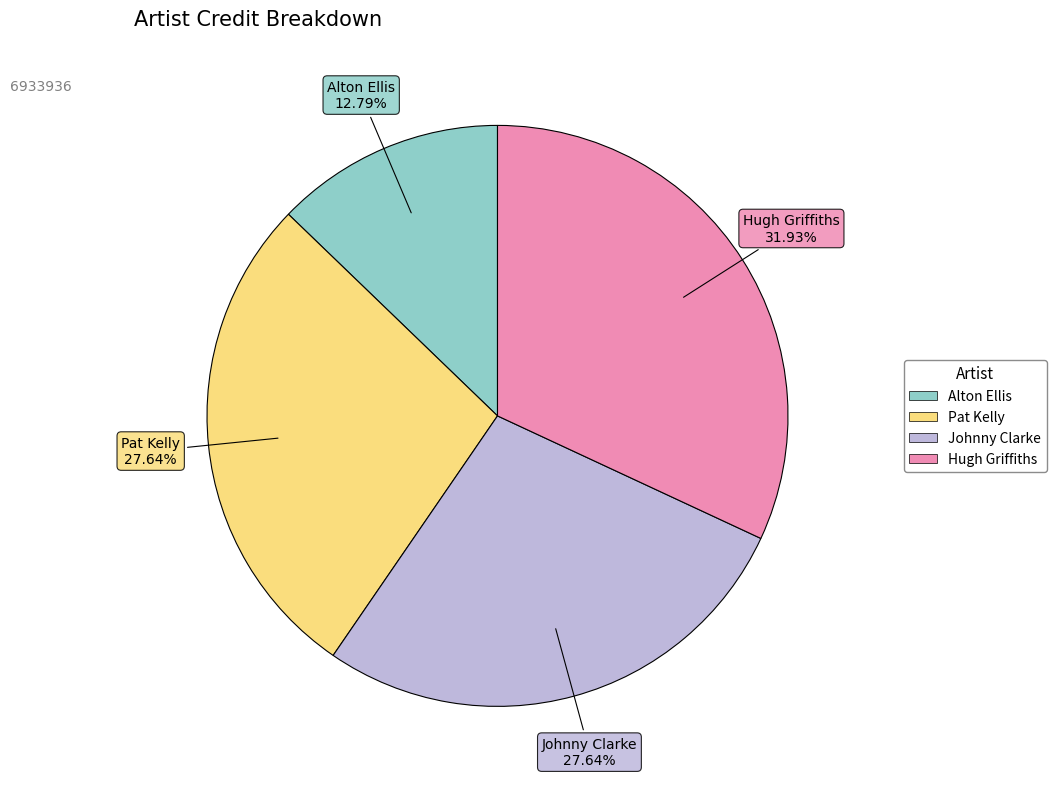

What portion of the pie excludes Pat Kelly?

72.4%